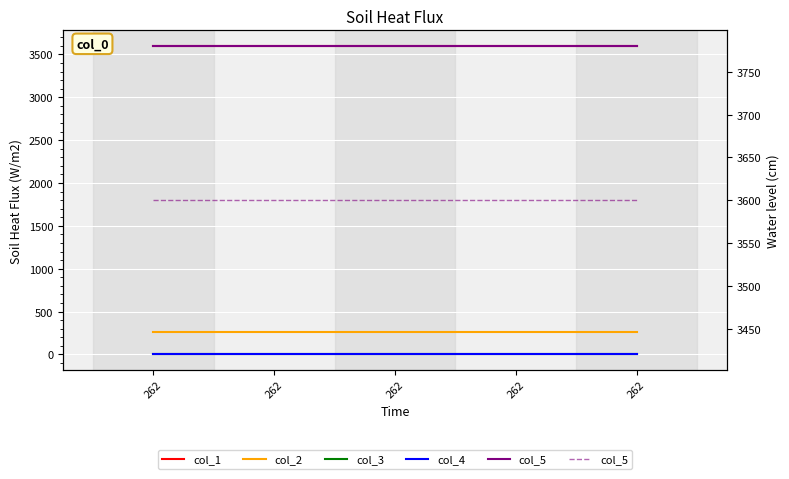

How many lines are shown in the chart?

5